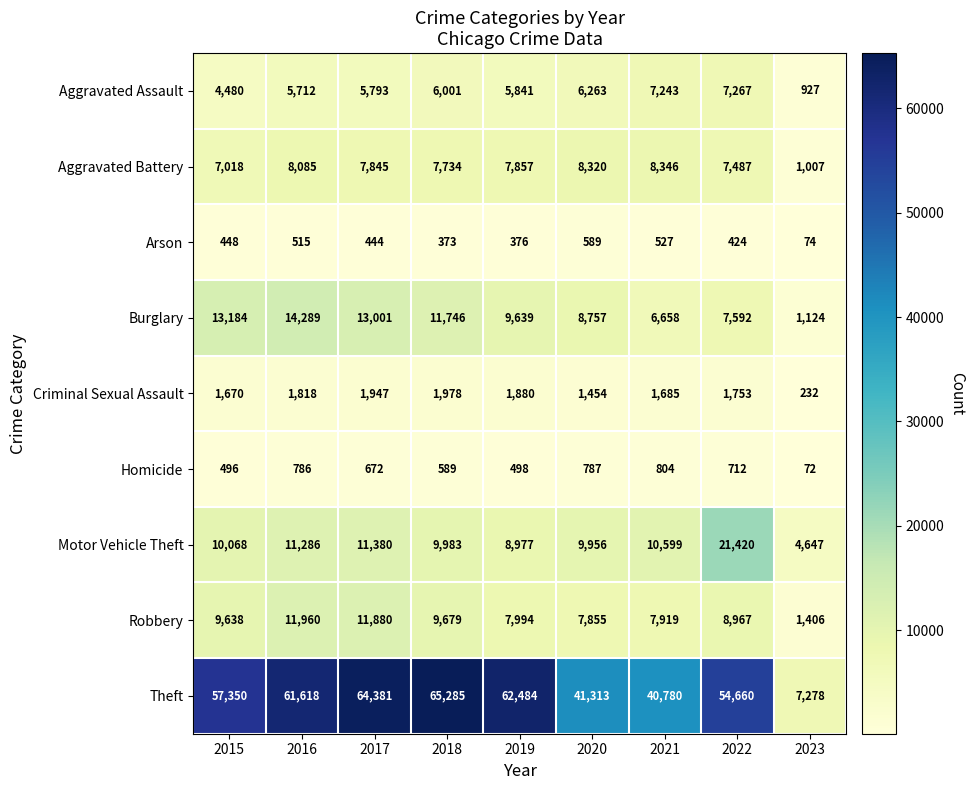

Which series changed the most between 2019 and 2022?

Motor Vehicle Theft